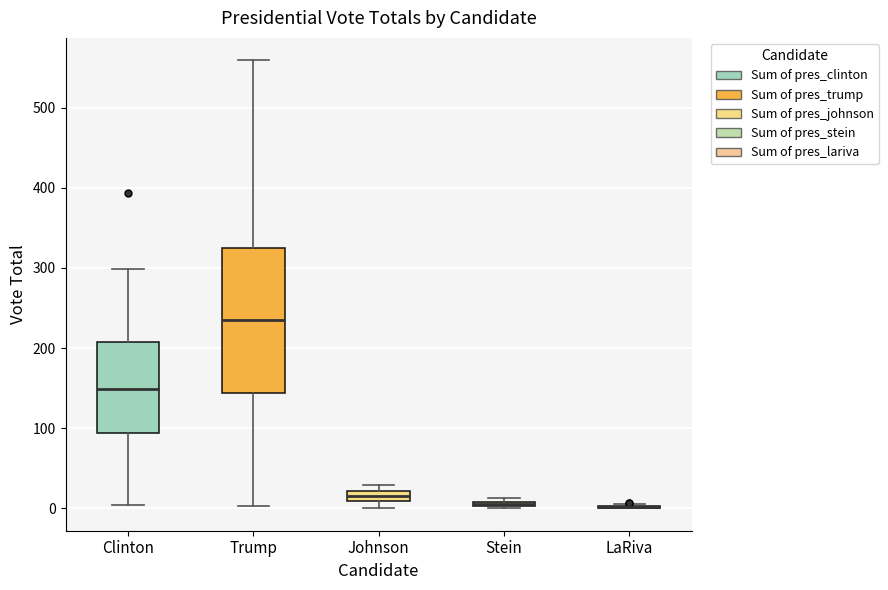

Where is the upper edge of the box for Stein on the y-axis? The values are not printed on the chart, so give them approximately, as read against the axis.

10